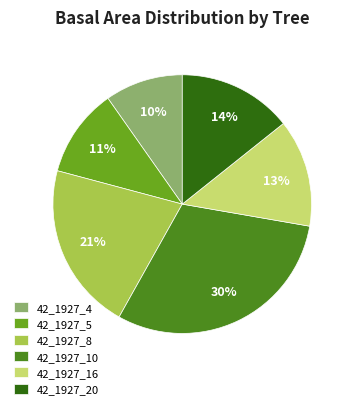

Which category has the biggest portion of the pie?

42_1927_10